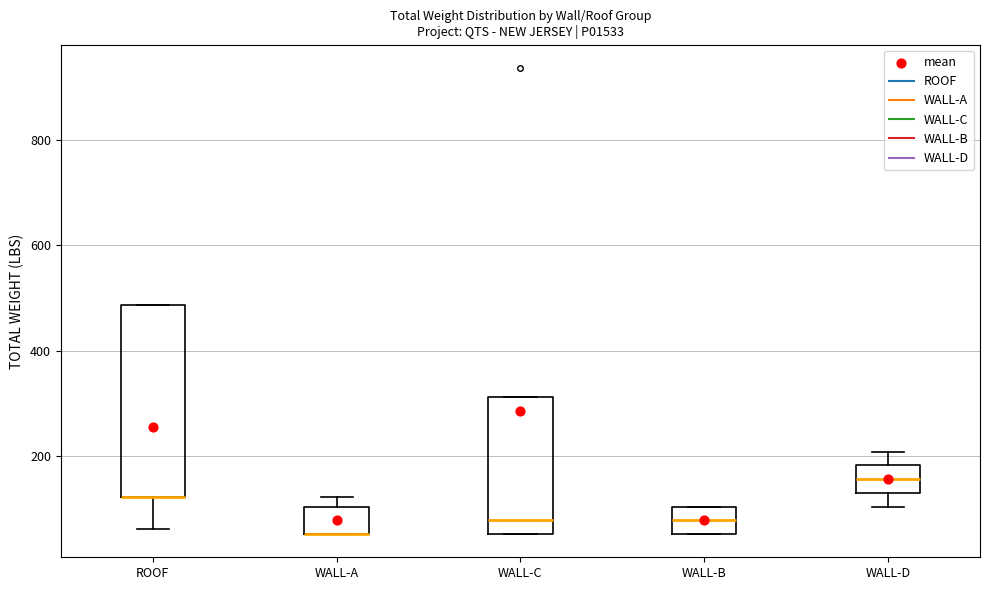

Reading left to right, read every box against the y-axis: the position of its median line, the range the box covers, and the ends of its whiskers. The values are not printed on the chart, so give them approximately, as read against the axis.

ROOF: median 120 (drawn on the box's lower edge), box 120 to 480, whiskers 60 to 480
WALL-A: median 60 (drawn on the box's lower edge), box 60 to 100, whiskers 60 to 120
WALL-C: median 80, box 60 to 320, whiskers 60 to 320
WALL-B: median 80, box 60 to 100, whiskers 60 to 100
WALL-D: median 160, box 140 to 180, whiskers 100 to 200